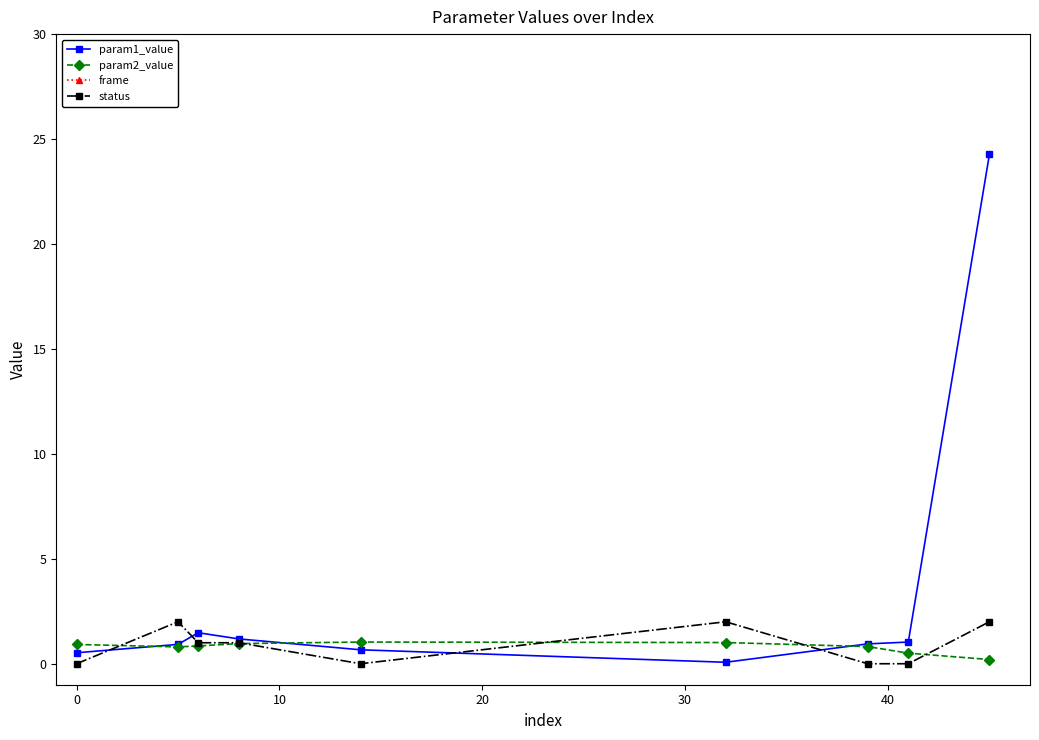

True or false: param2_value and frame cross at least once.

False